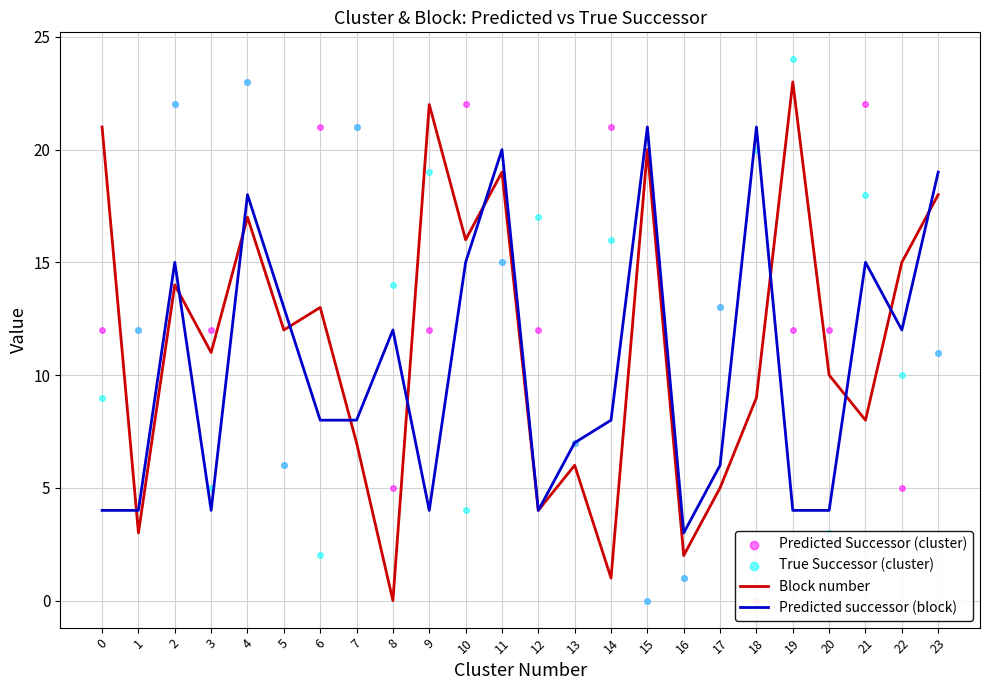

At which category is the sum across all series the highest?

4